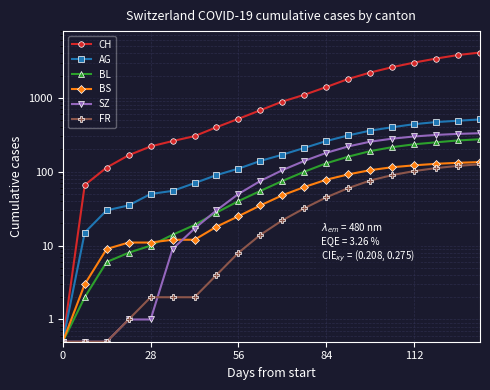

What is the difference between the highest and lowest values at 9?

666.0